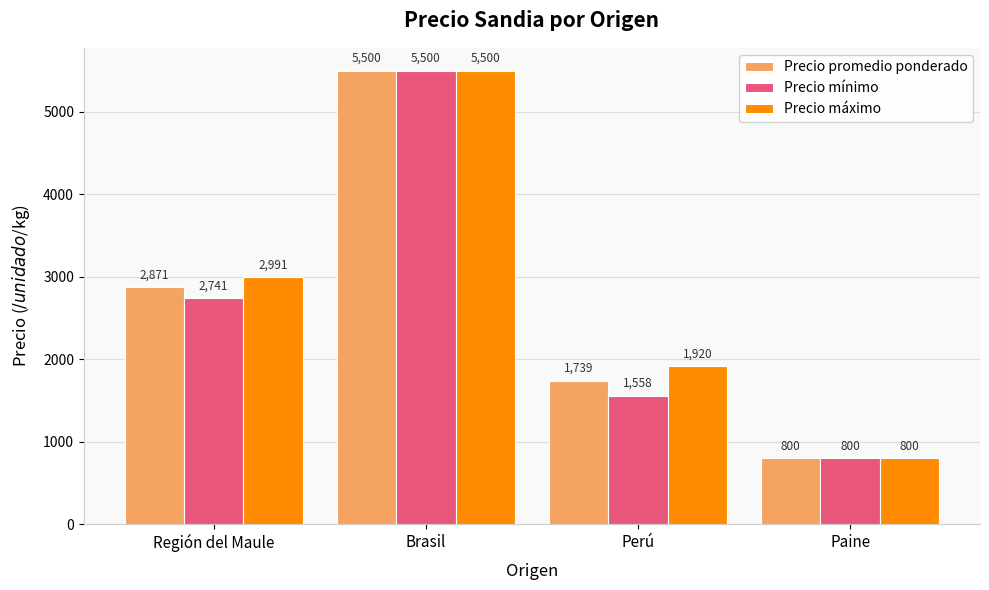

Rank the categories by Precio máximo value from lowest to highest.

Paine, Perú, Región del Maule, Brasil